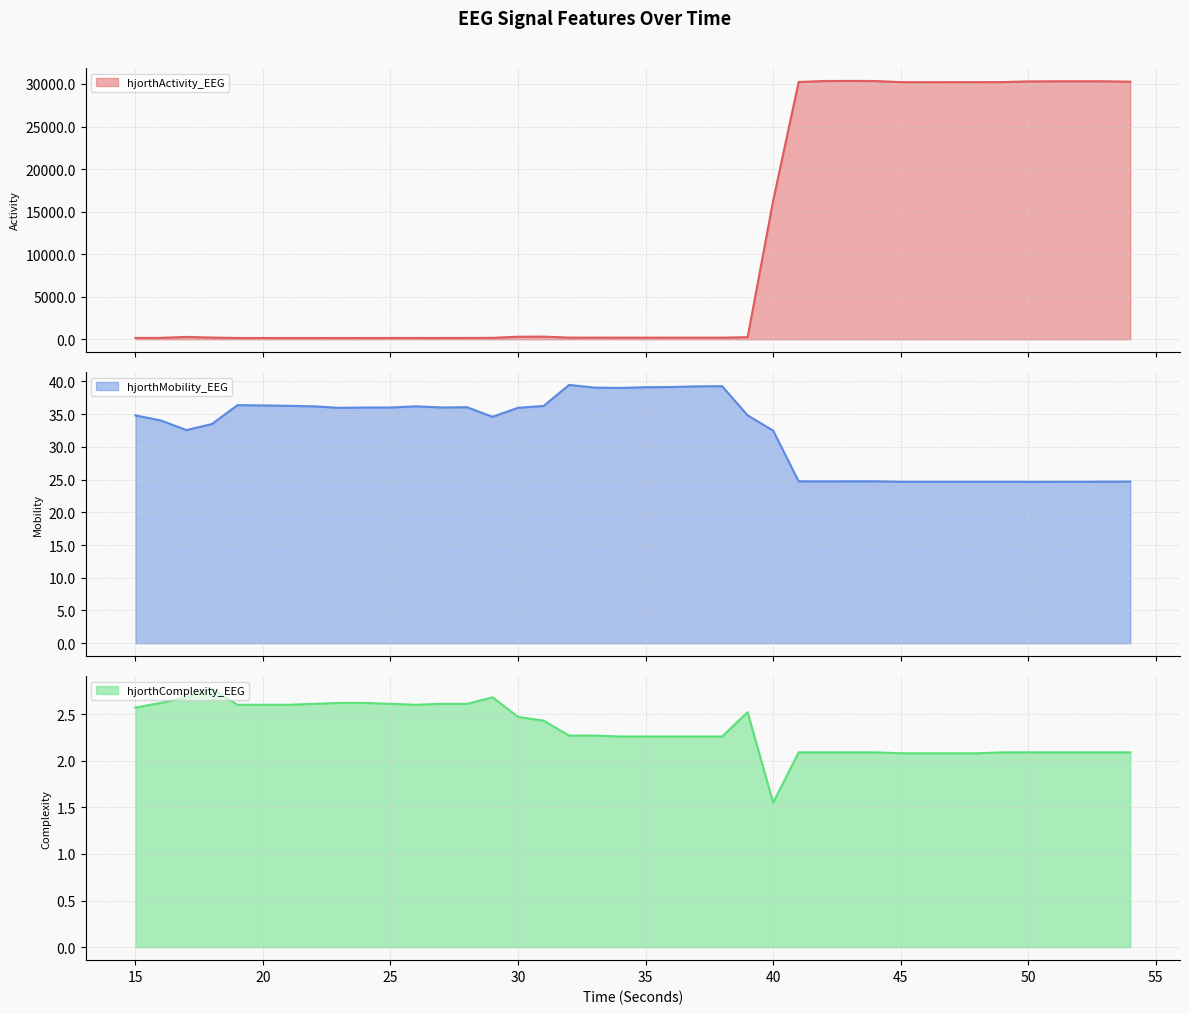

What are all the series names shown in the legend?

hjorthActivity_EEG, hjorthMobility_EEG, hjorthComplexity_EEG